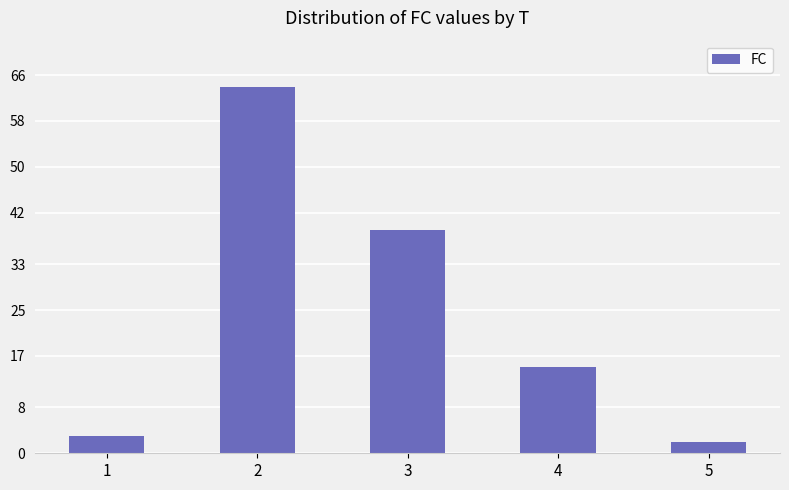

Which category has the highest value across all series?

2